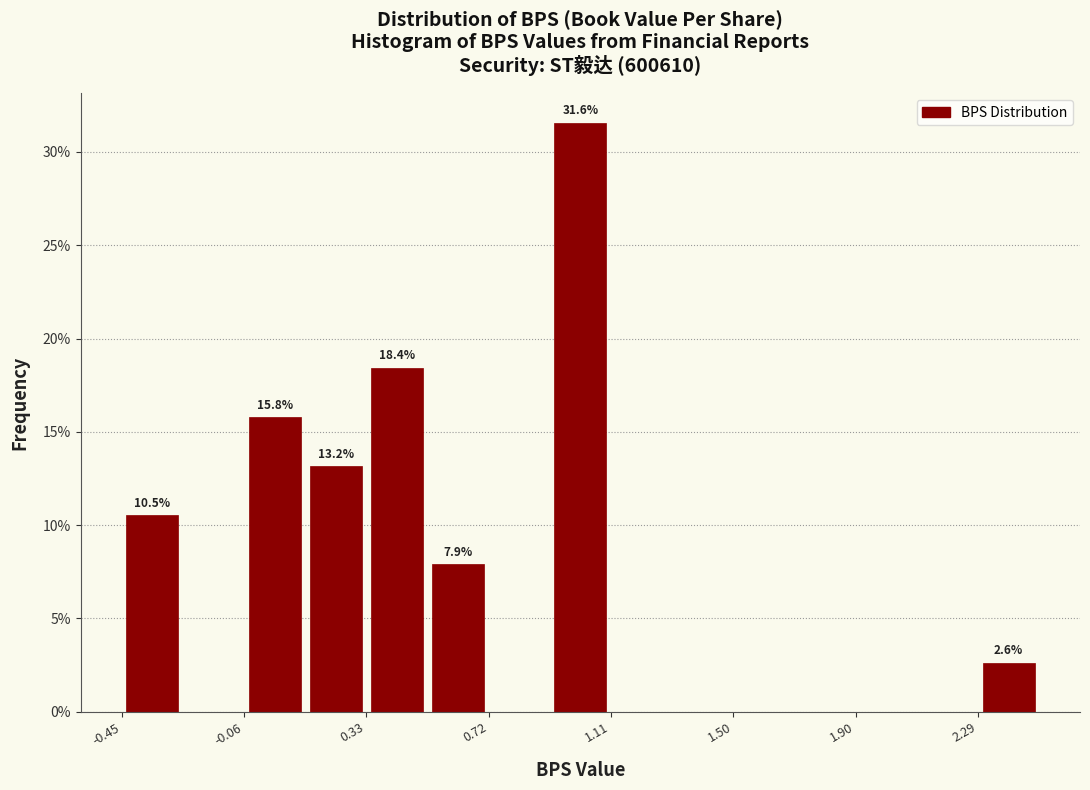

Around what value on the x-axis is the tallest bar? Give the approximate position of its centre, as read against the axis.

1.00